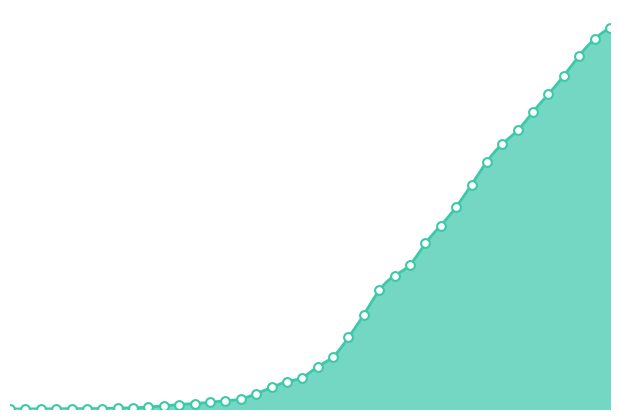

Which series reaches the minimum Y coordinate?

GE